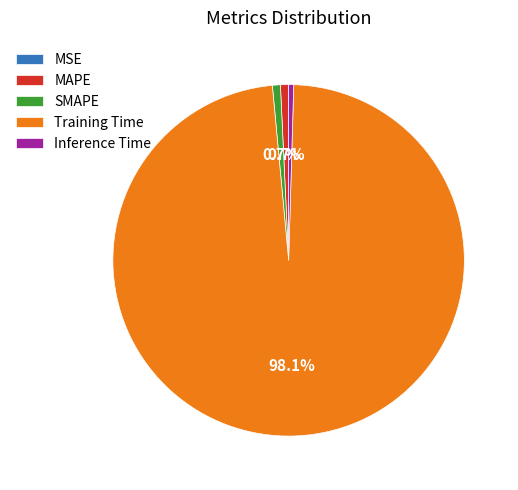

What percentage is NOT represented by MAPE?

99.3%